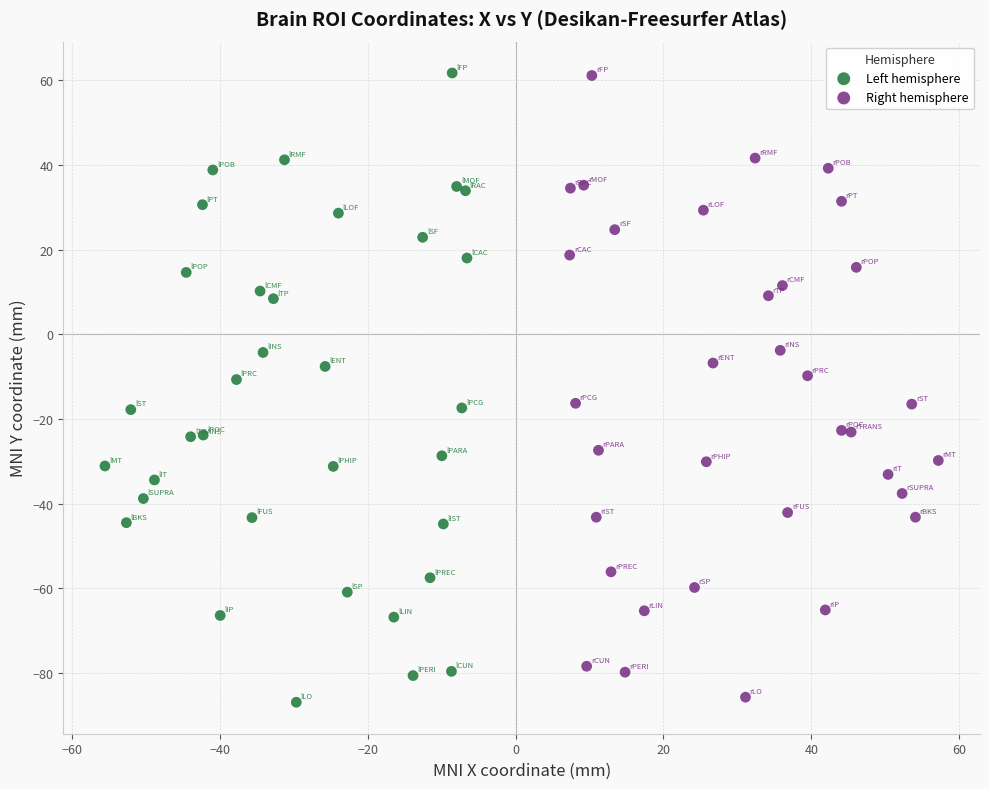

What are all the series names shown in the legend?

Left hemisphere, Right hemisphere